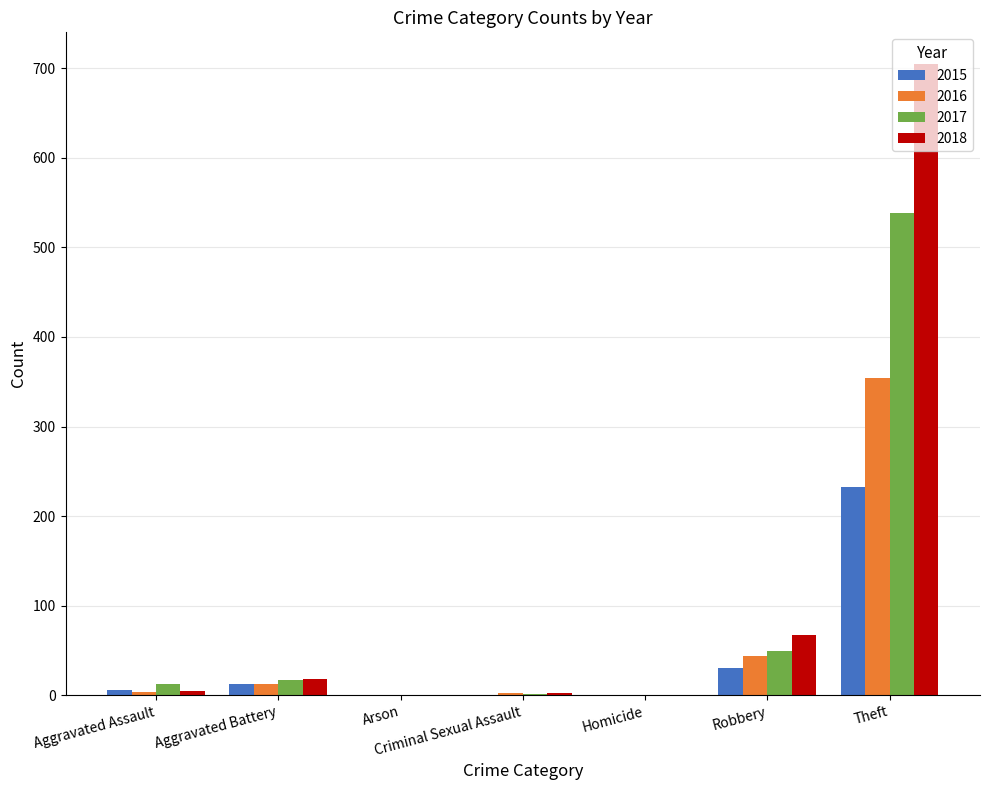

What is the greatest value displayed?

705